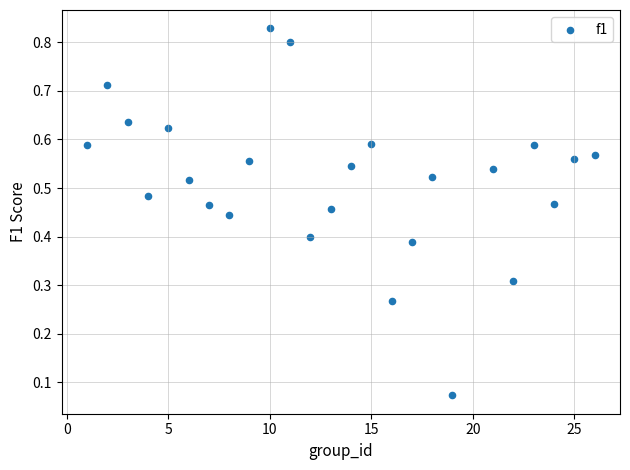

What is the range of X values (max minus min)?

25.0